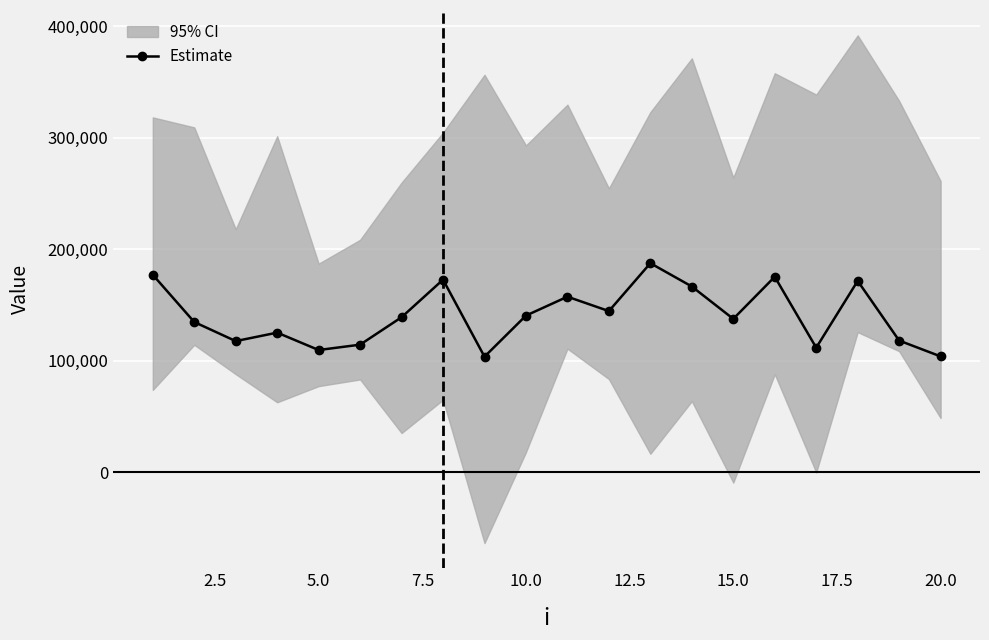

Reading right to left, list all the values displayed in this chart.

103767.1	117963.0	171476.1	111576.5	175196.7	137431.9	166471.9	187376.2	144413.0	157323.3	140370.3	103512.5	172594.4	138908.6	114295.1	109487.3	125094.1	117494.7	134596.2	176980.4